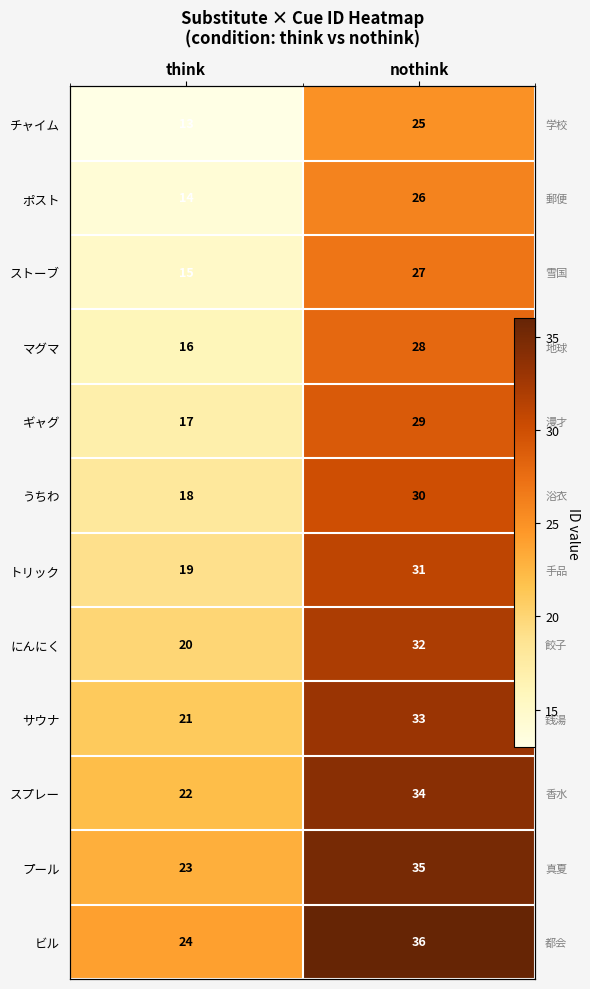

What is the average value of the うちわ series?

24